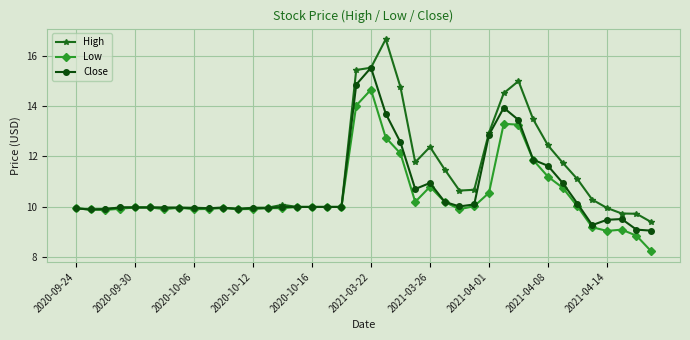

Rank the series by their maximum value, from highest to lowest.

High, Close, Low